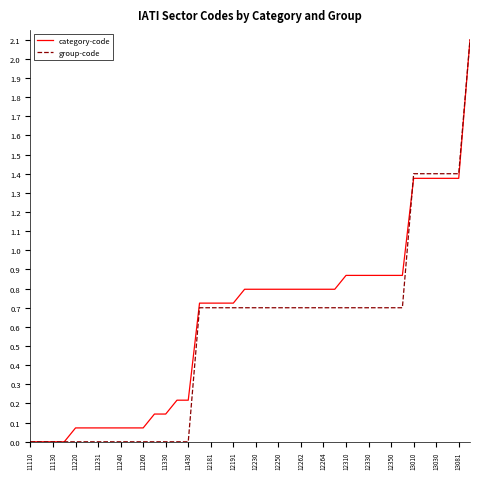

How many lines are shown in the chart?

2